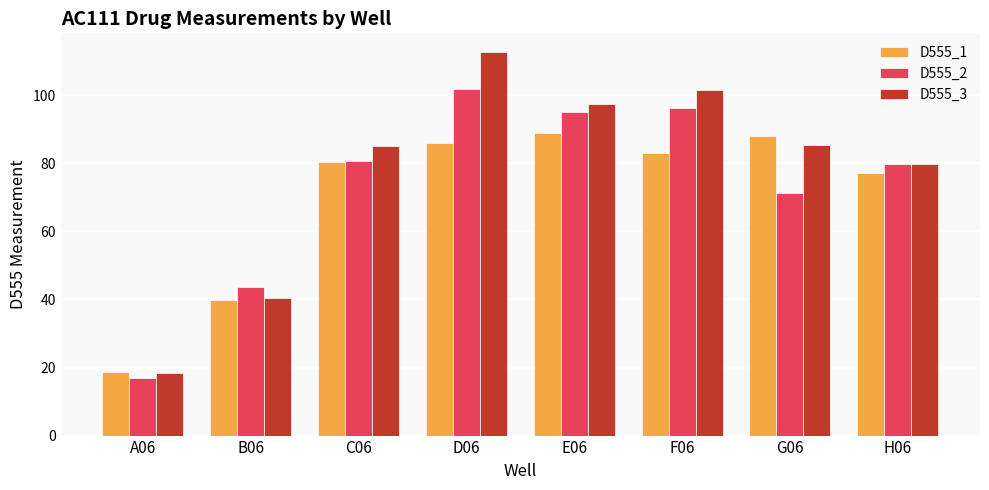

Where does the D555_1 series first go above 83?

D06